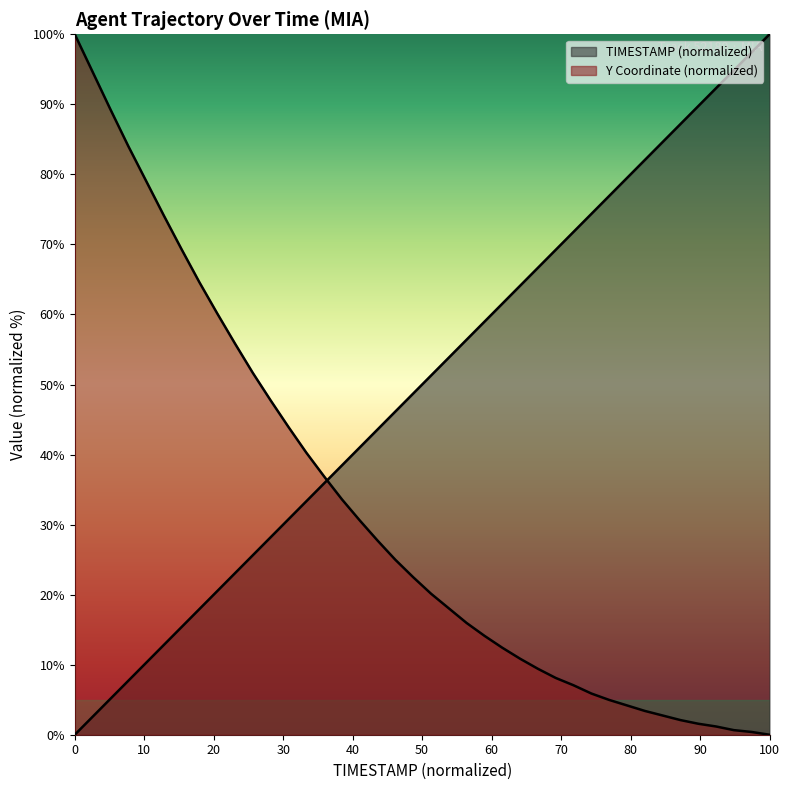

How many lines are shown in the chart?

2